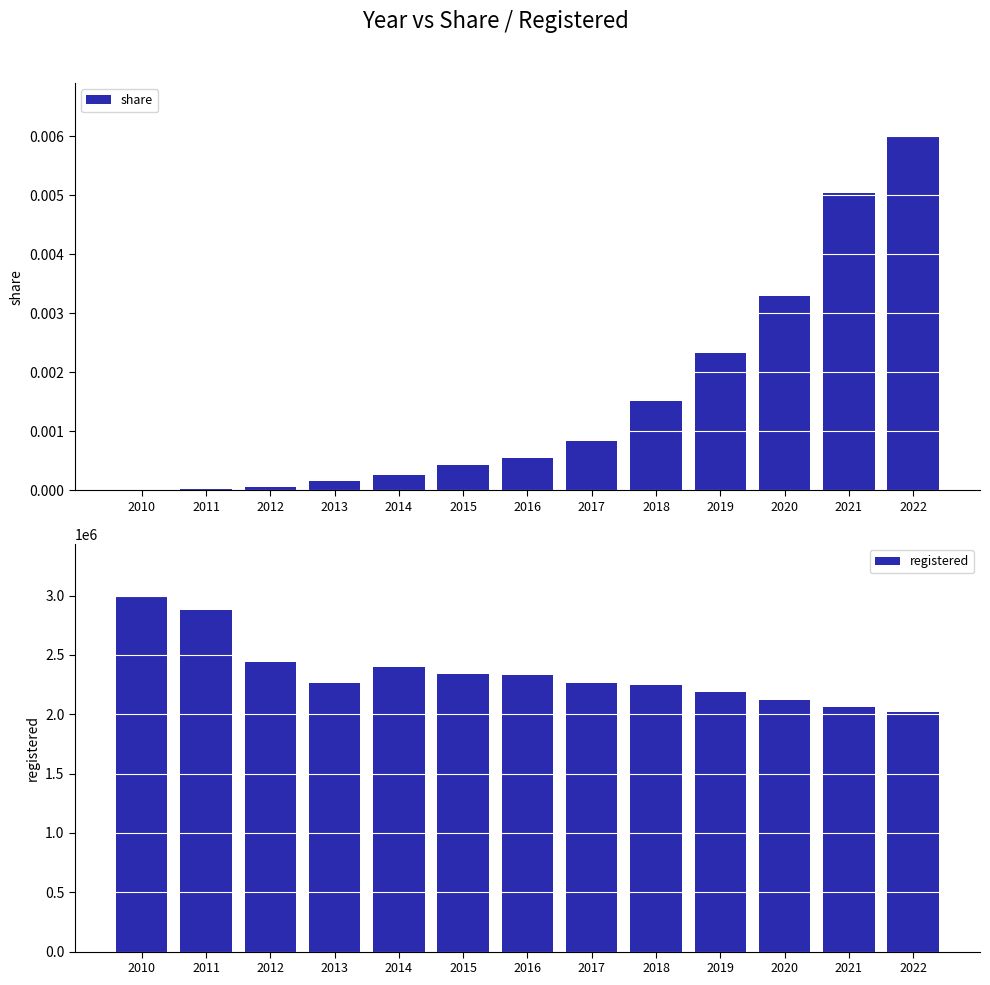

What is the approximate value of registered at 2015?

2335800